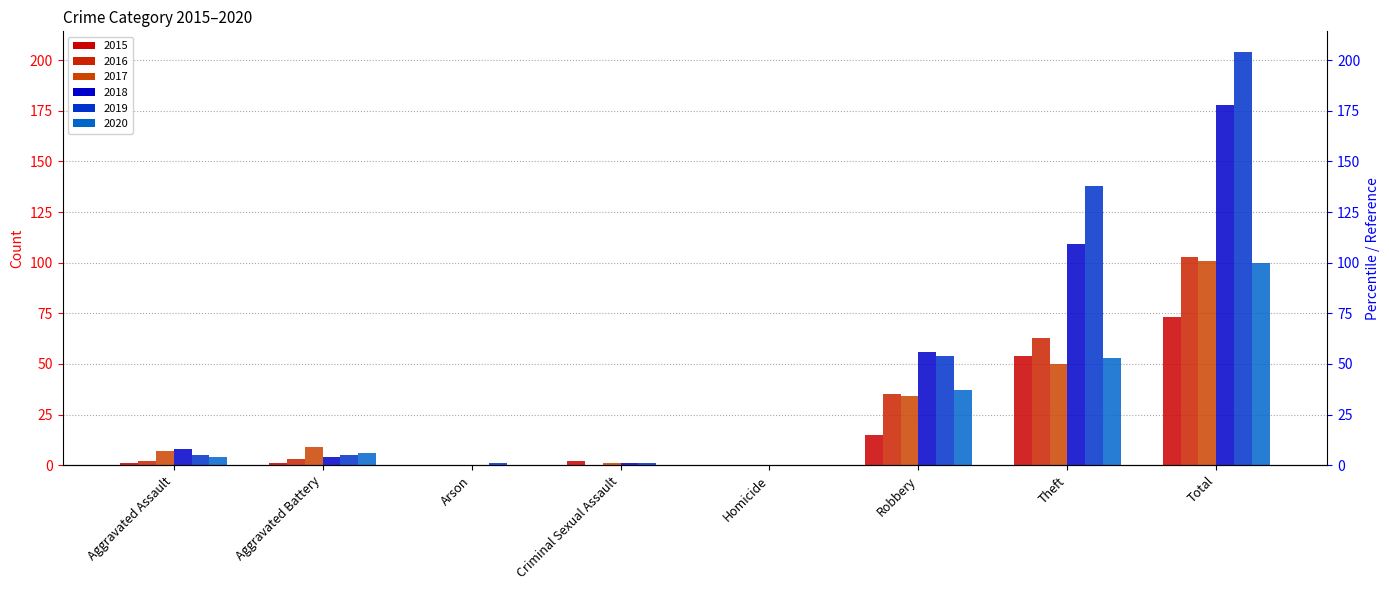

Is the value of 2017 at Aggravated Assault greater than the value of 2018 at Aggravated Battery?

Yes